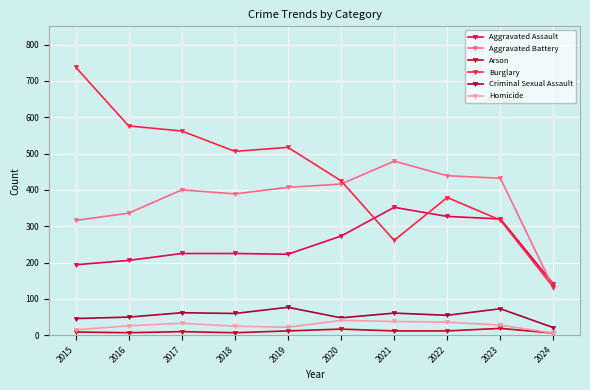

Between 2017 and 2018, which series saw the biggest shift?

Burglary